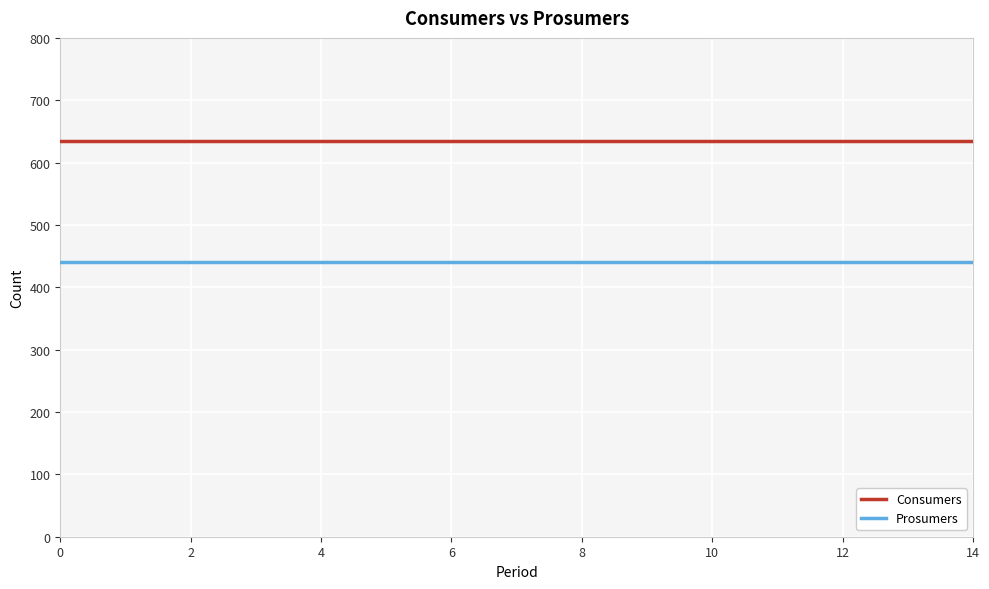

True or false: Consumers and Prosumers intersect in this chart.

False